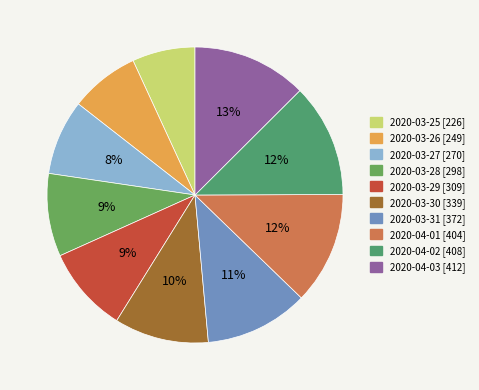

How many slices are in this pie chart?

10